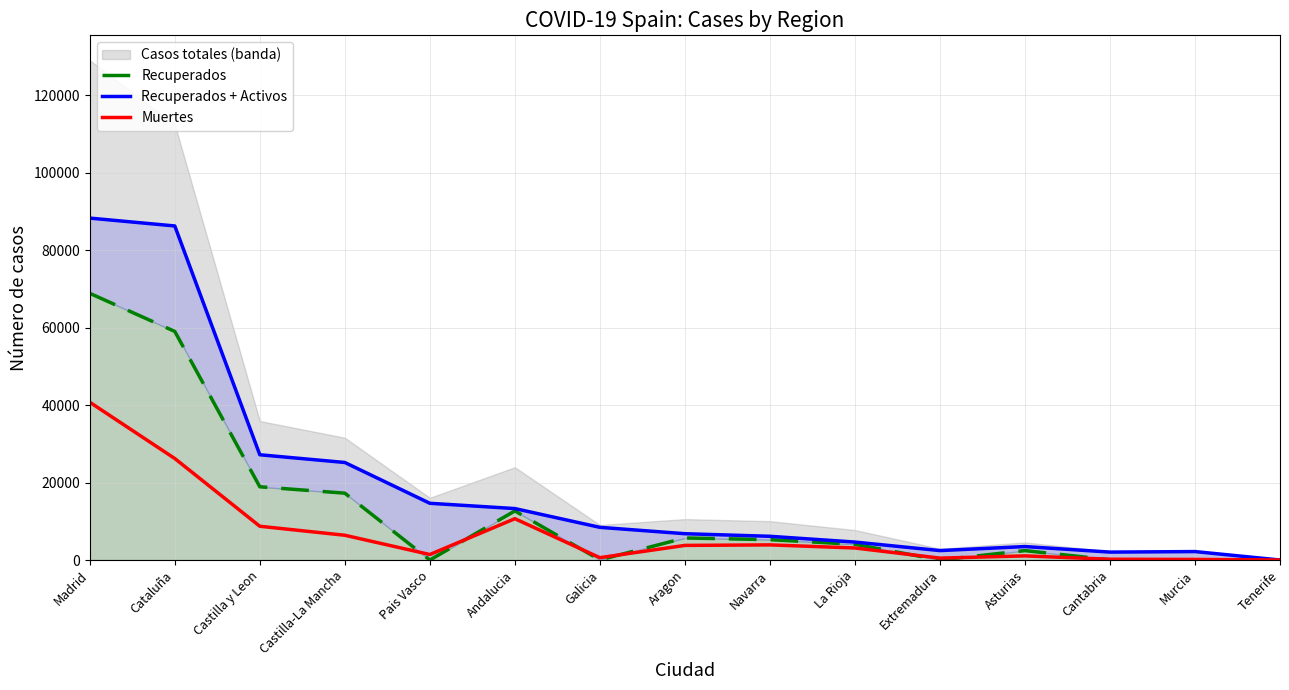

Between Castilla y Leon and Extremadura, which series saw the biggest shift?

Recuperados + Activos